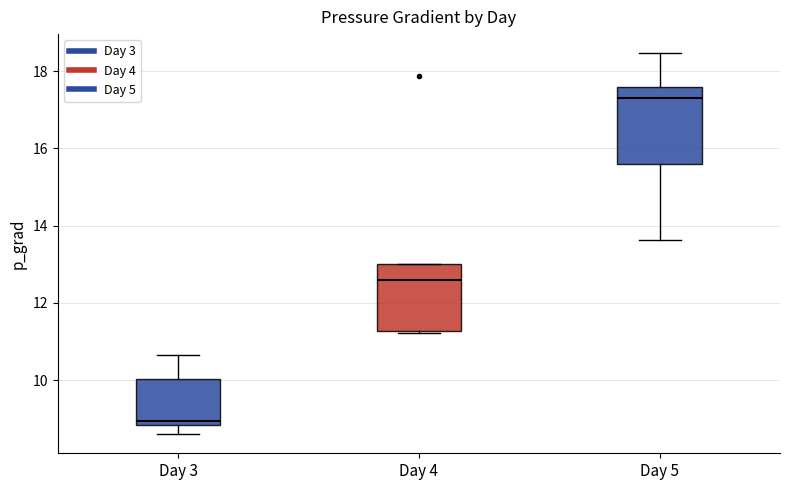

Comparing the boxes themselves (not the whiskers), which one is the tallest?

Day 5